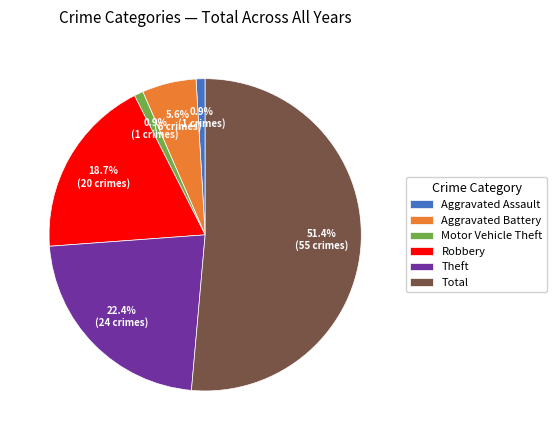

What is the majority slice?

Total